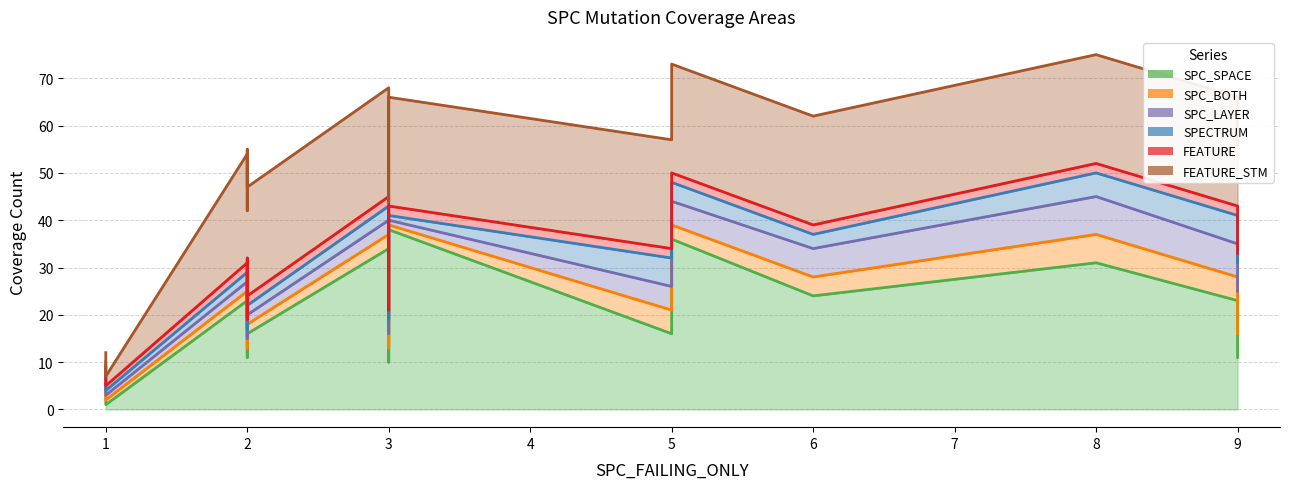

The SPC_SPACE series shows 23 at 9. True or false?

True